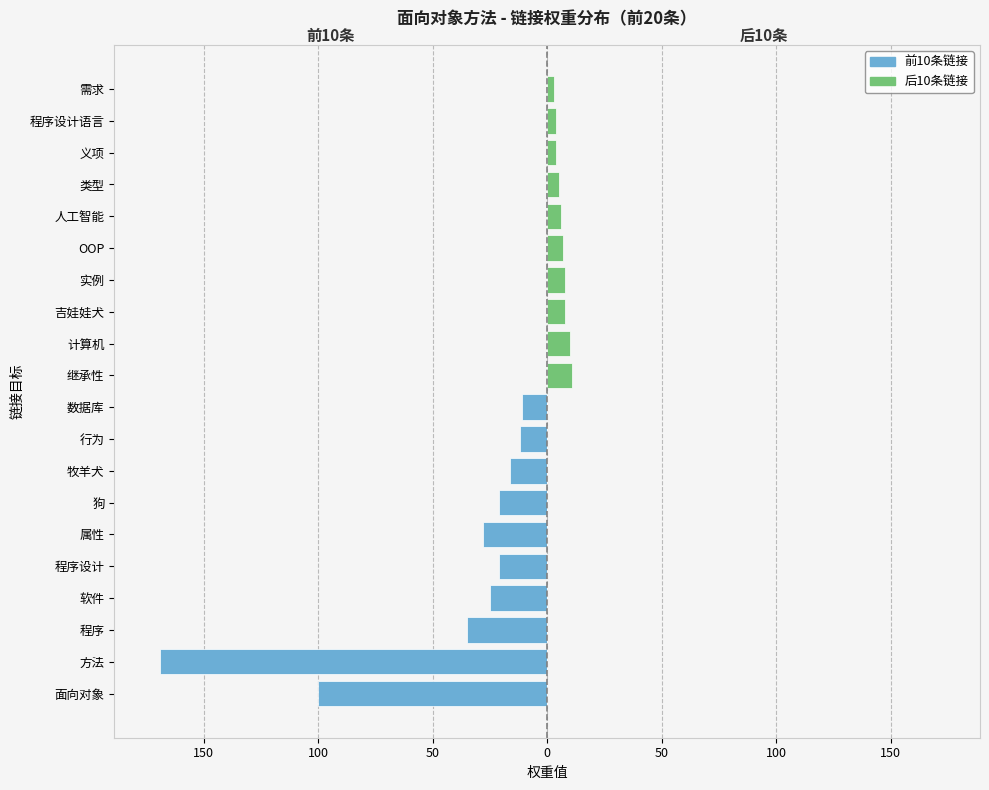

What is the maximum value for 后10条链接?

11